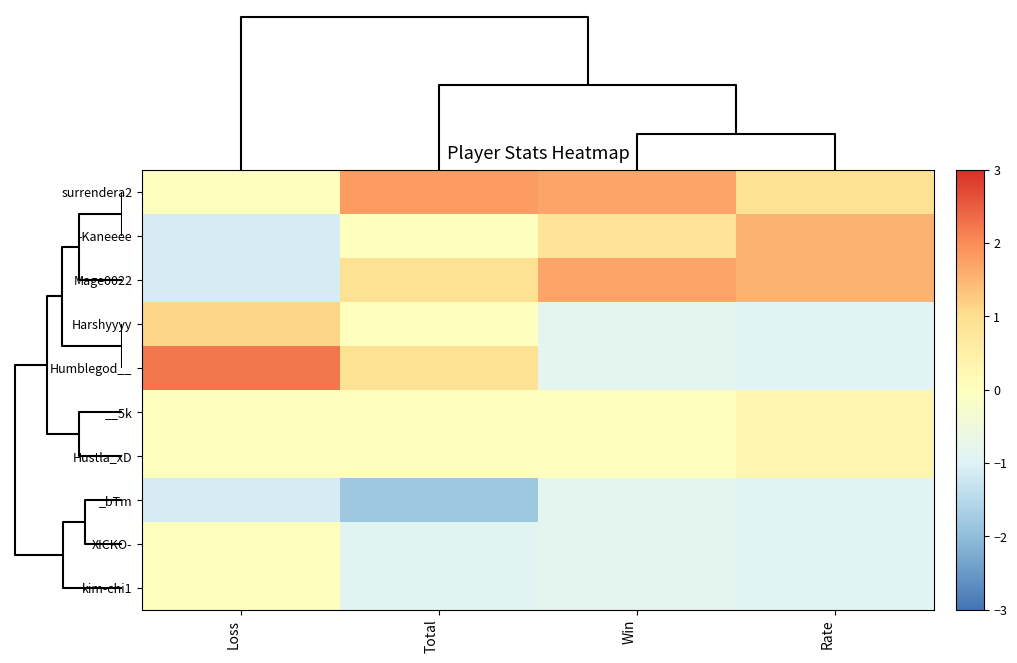

List the series in order of their peak value, highest first.

Humblegod__, surrendera2, Mage0022, -Kaneeee, Harshyyyy, __5k, Hustla_xD, XICKO-, kim-chi1, _bTm